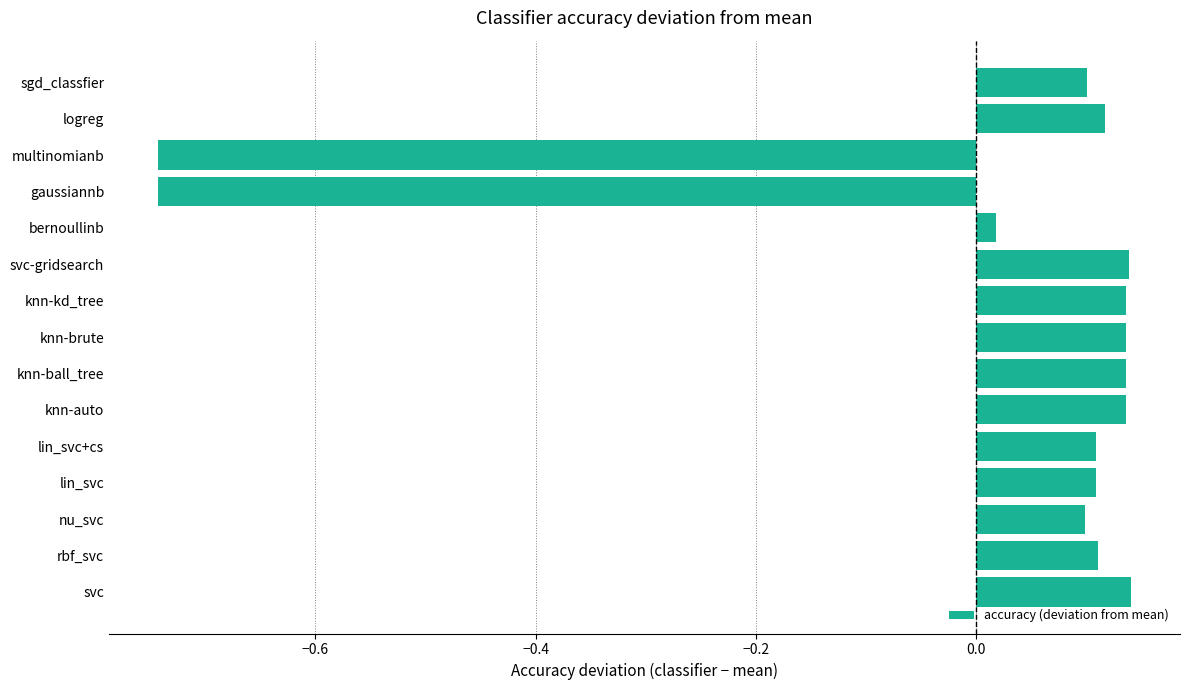

What is the difference between the maximum and minimum values?

0.9